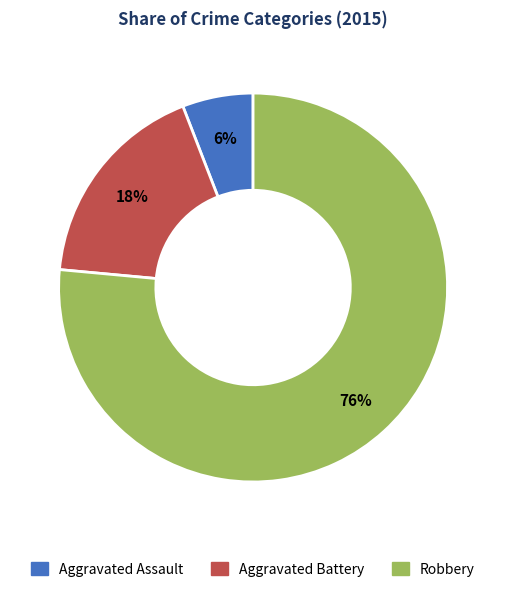

How many segments does this pie chart have?

3